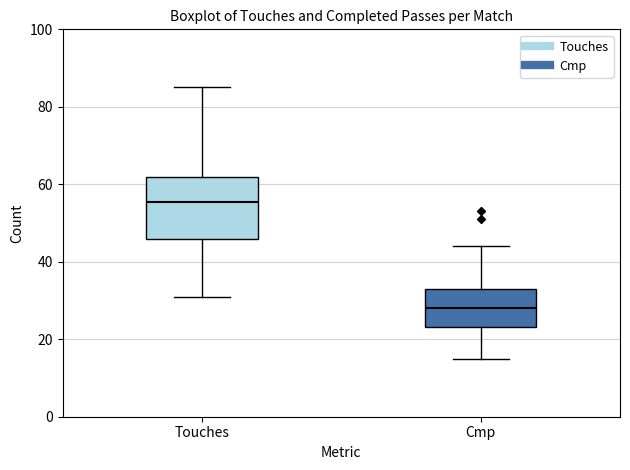

Where does the upper whisker of the box for Touches end on the y-axis? The values are not printed on the chart, so give them approximately, as read against the axis.

86